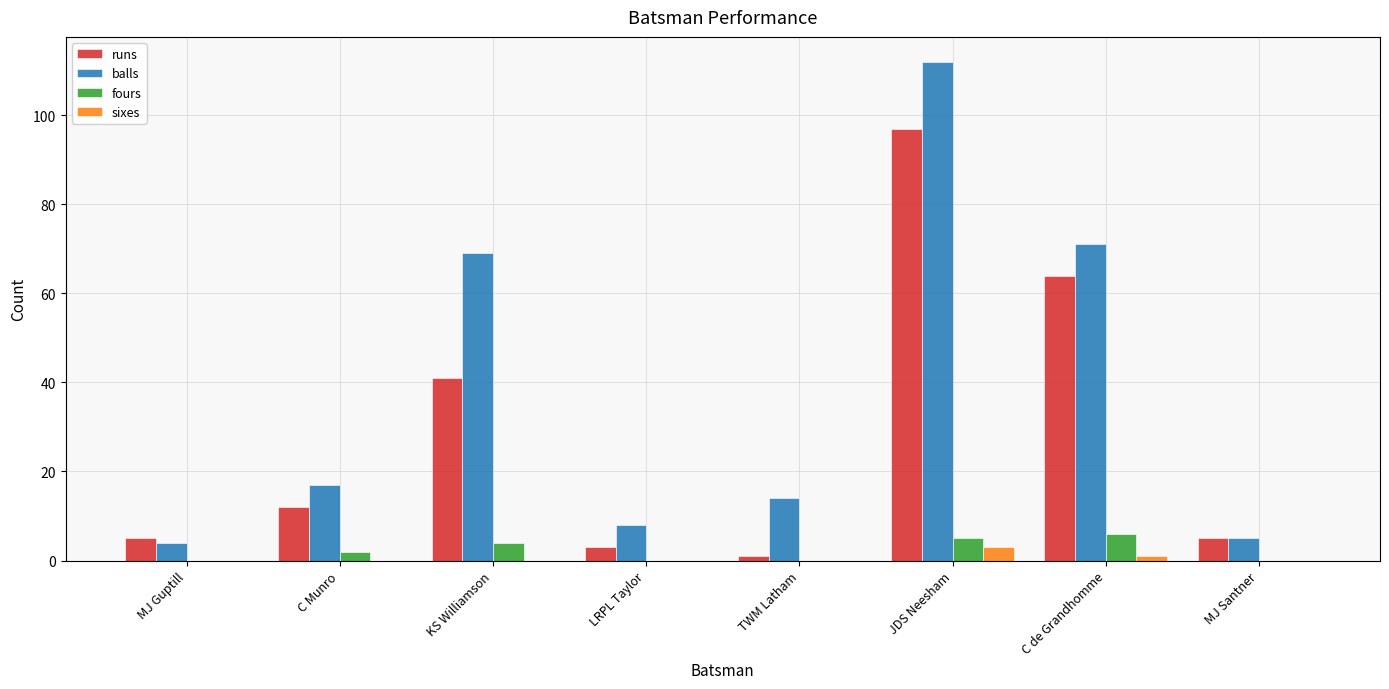

What is the highest value of the balls series?

112